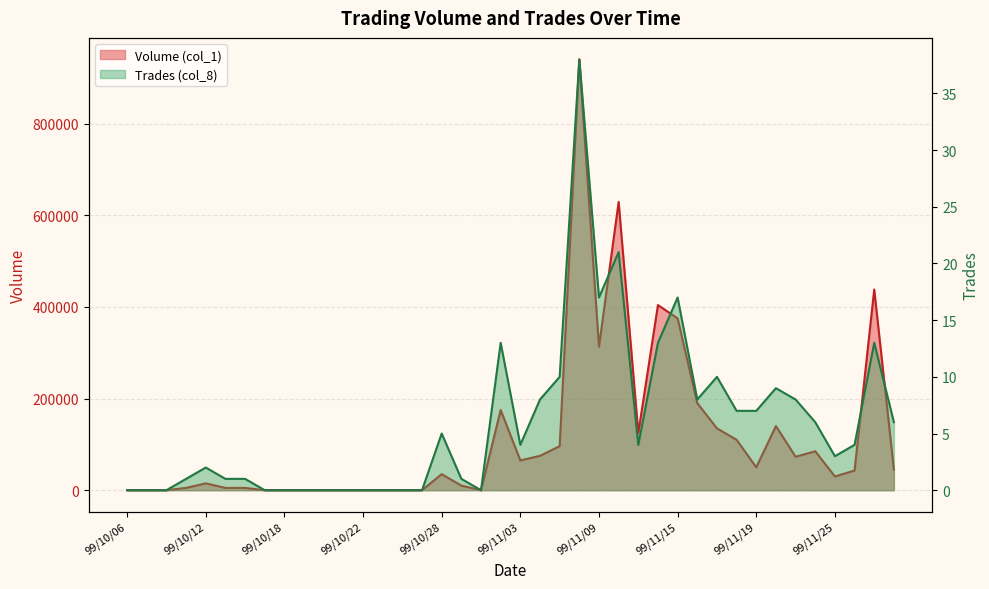

At which label does Trades (col_8) first exceed 4?

99/10/28